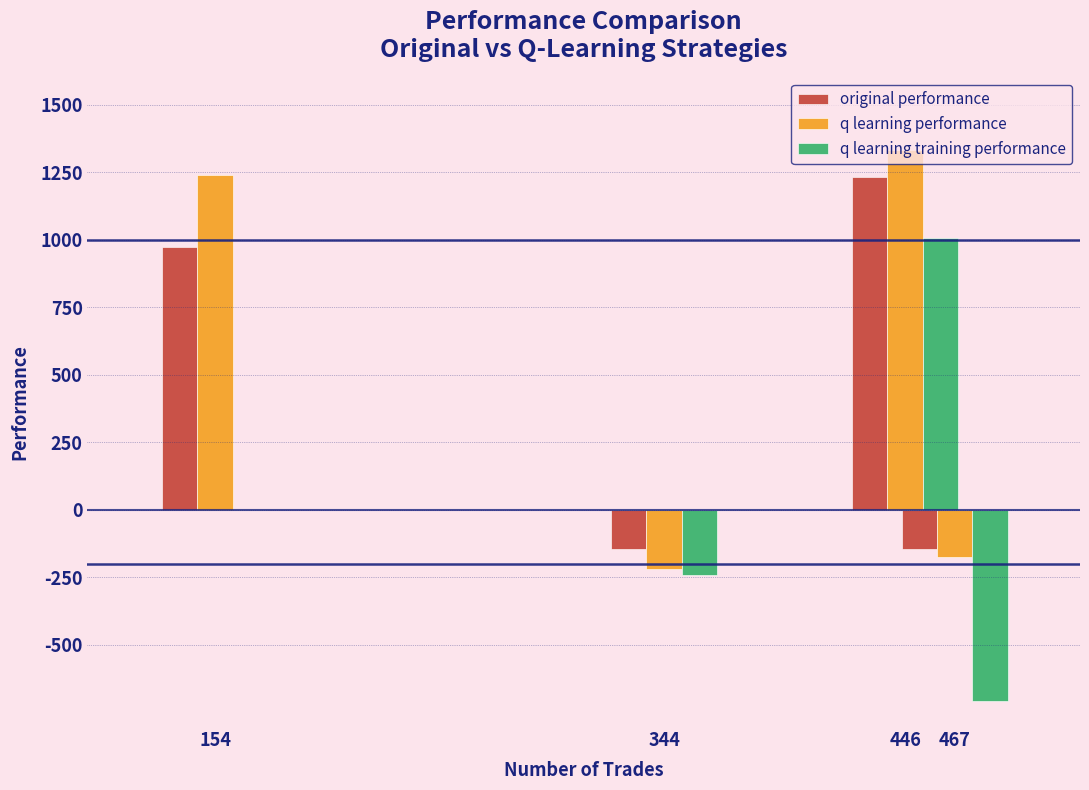

What is the smallest value displayed?

-709.0